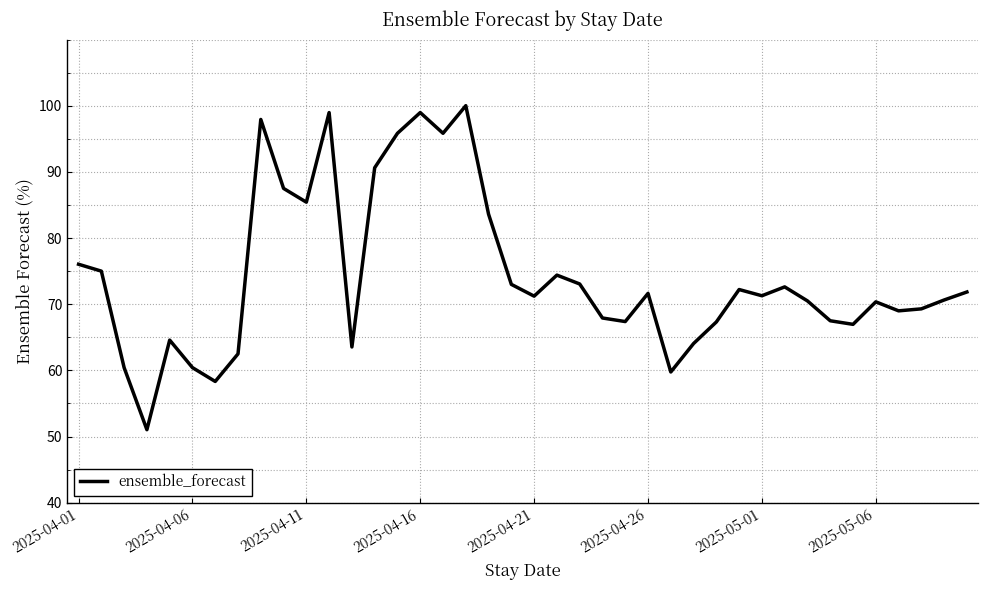

What is the difference between the maximum and minimum values?

49.0